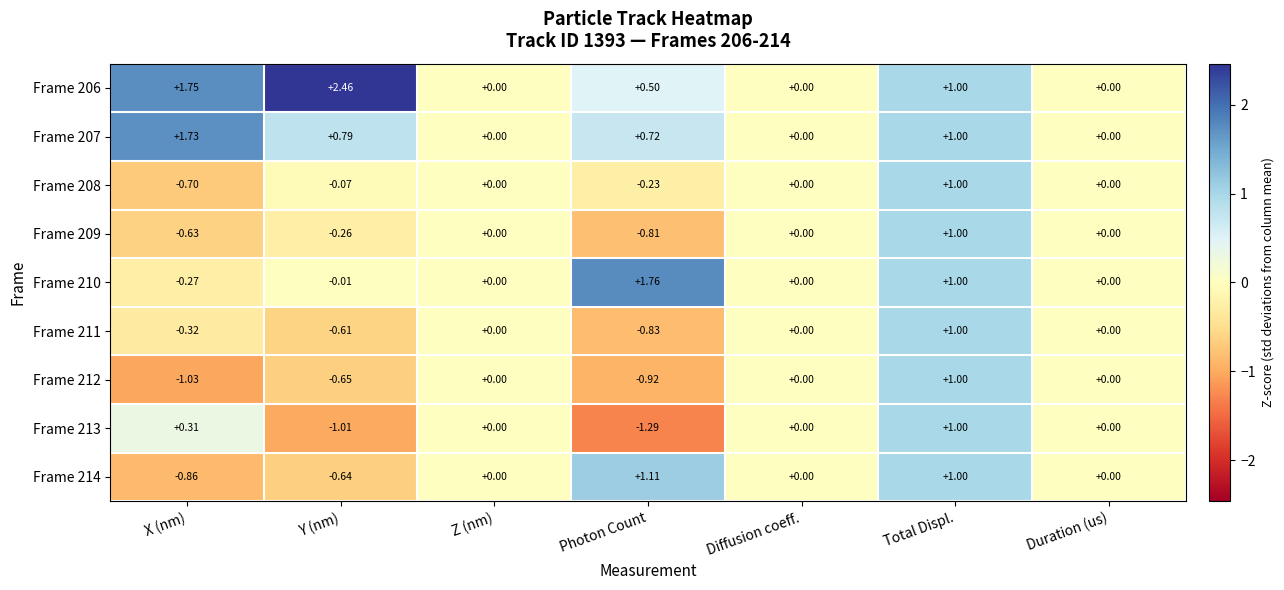

At which category is the sum across all series the highest?

Total Displ.